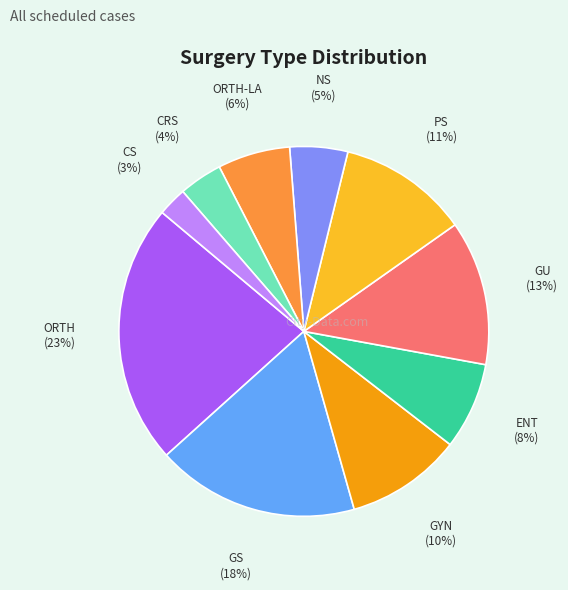

How many segments does this pie chart have?

10